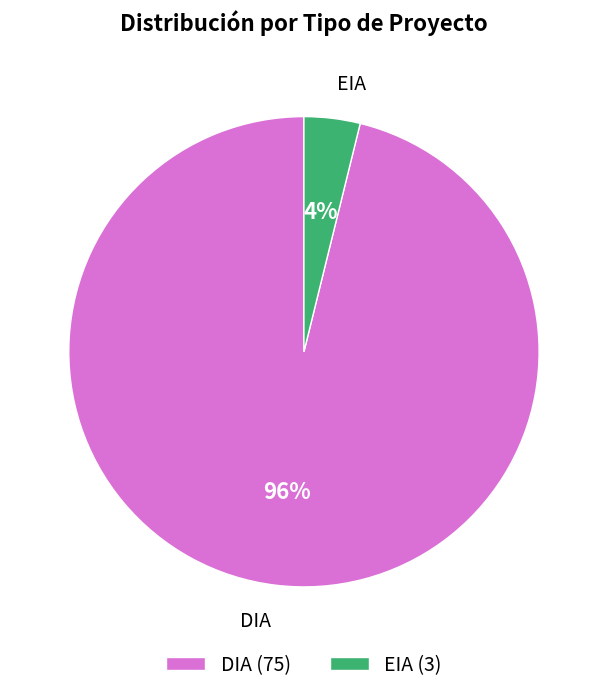

Does EIA account for over 50% of the chart?

No